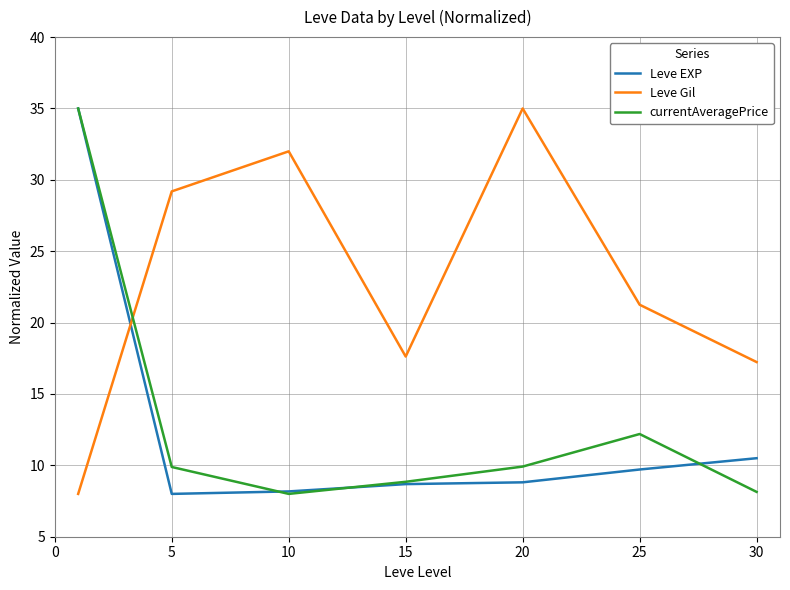

True or false: Leve EXP and currentAveragePrice intersect in this chart.

True